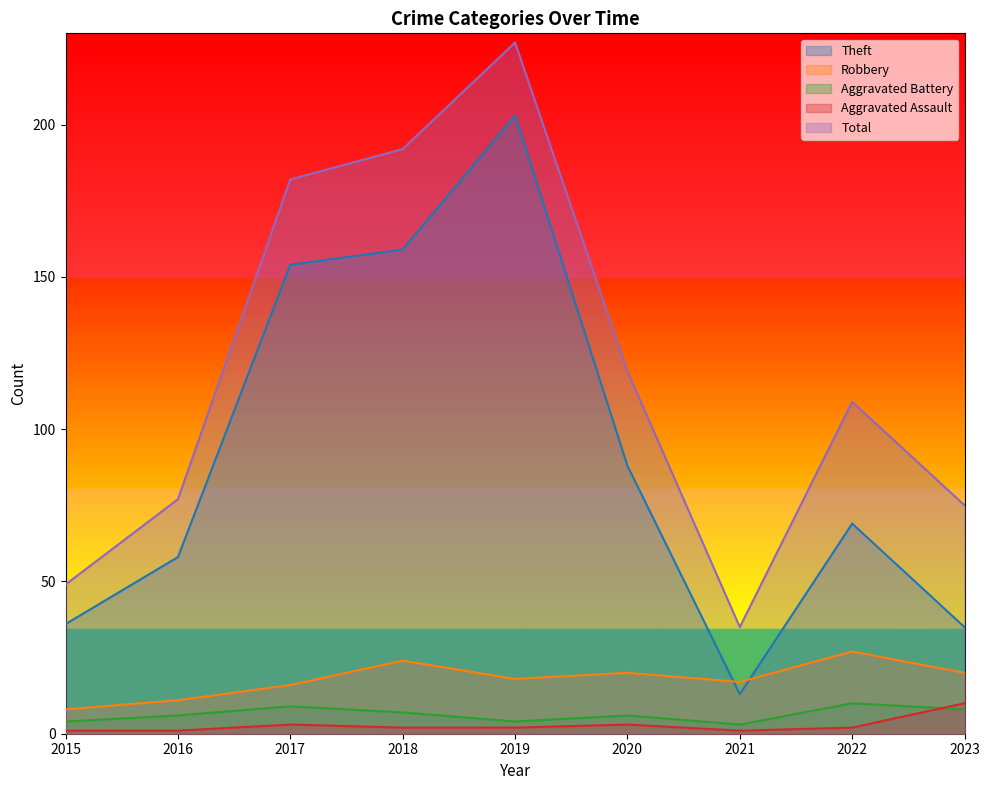

True or false: Aggravated Battery has a value of 10 at 2016.

False